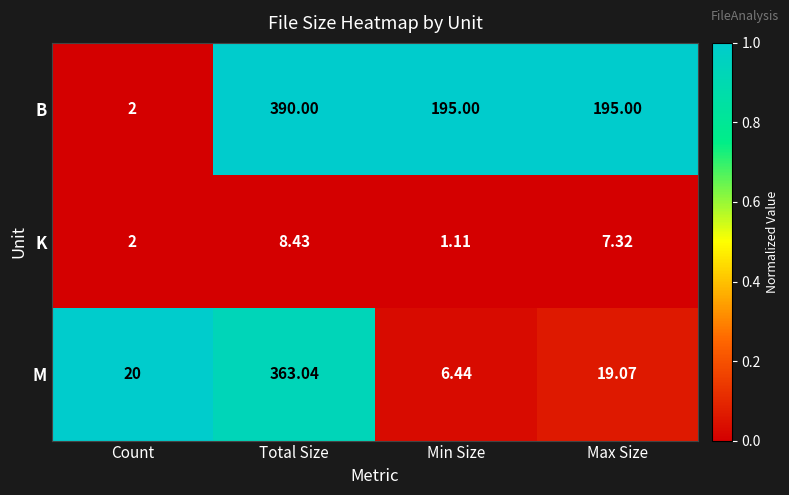

Where does the K series first go above 7?

Total Size